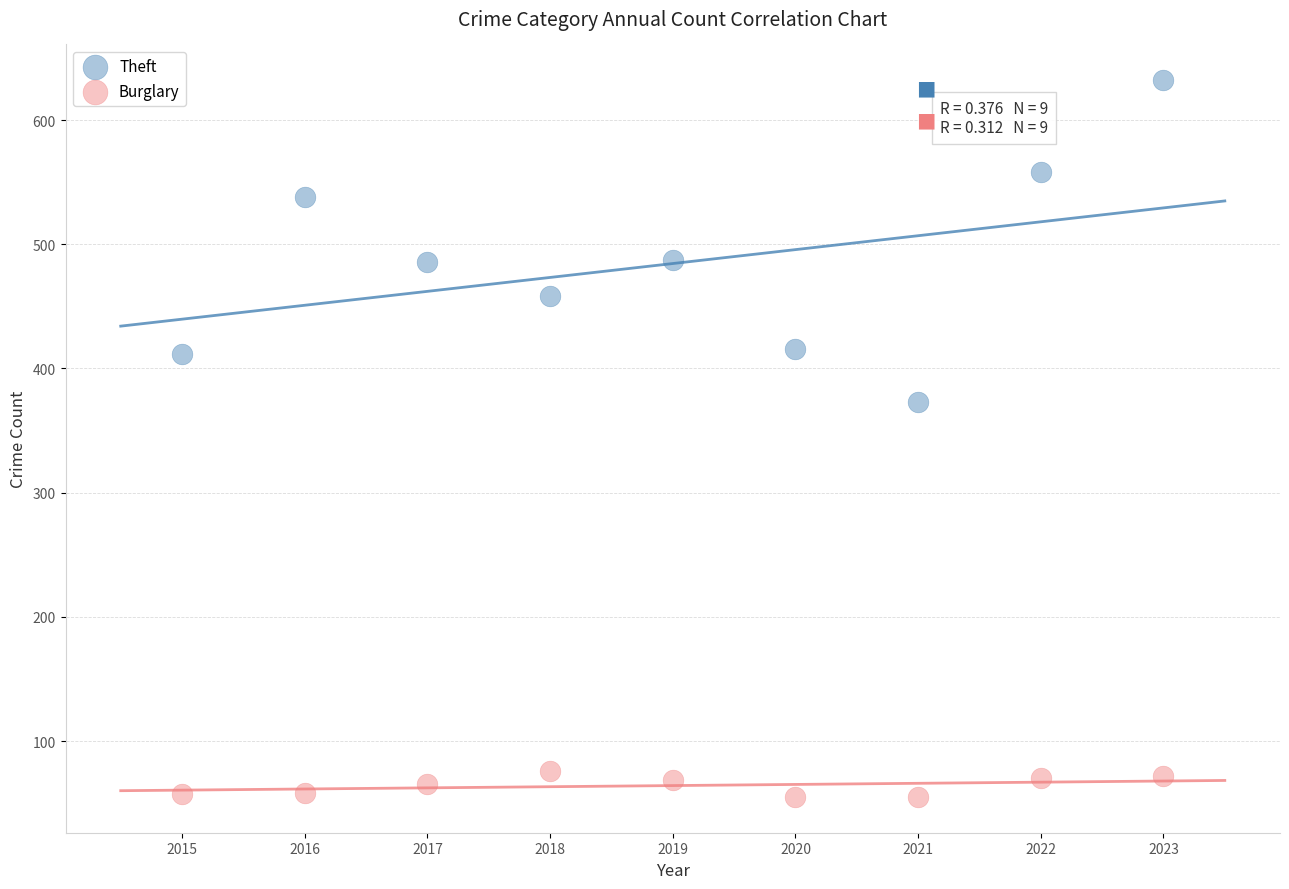

Across all data points, what is the range of X values (max minus min)?

8